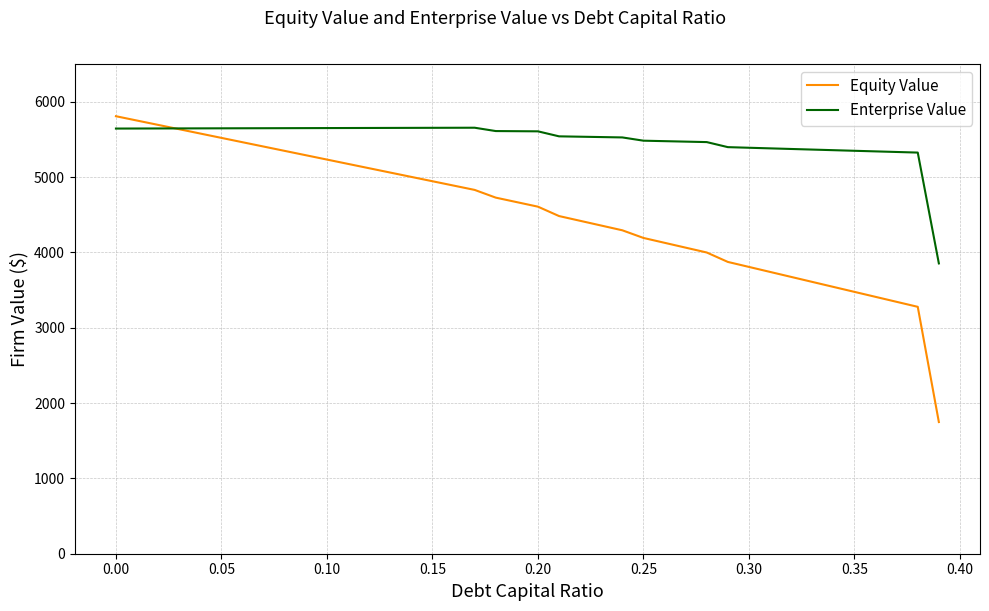

What is the difference between the second highest and minimum values in the Equity Value series?

4001.6